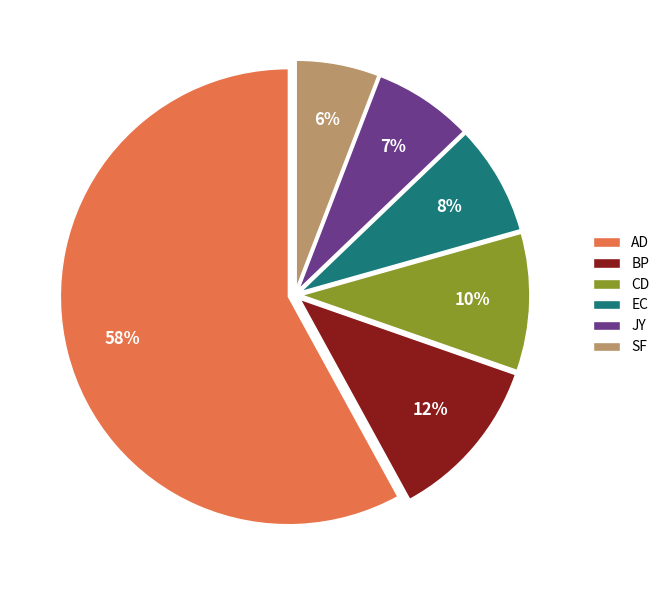

Count the number of slices in the pie.

6